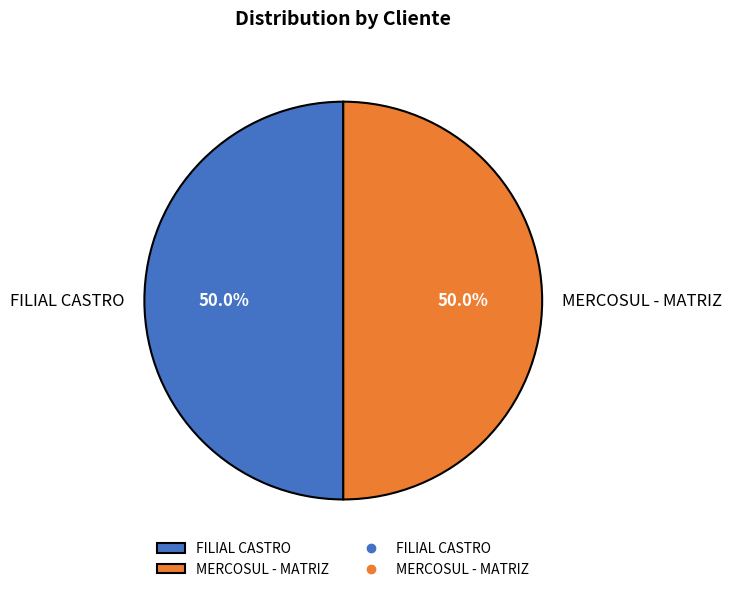

The MERCOSUL - MATRIZ slice represents 39% of the pie. True or false?

False